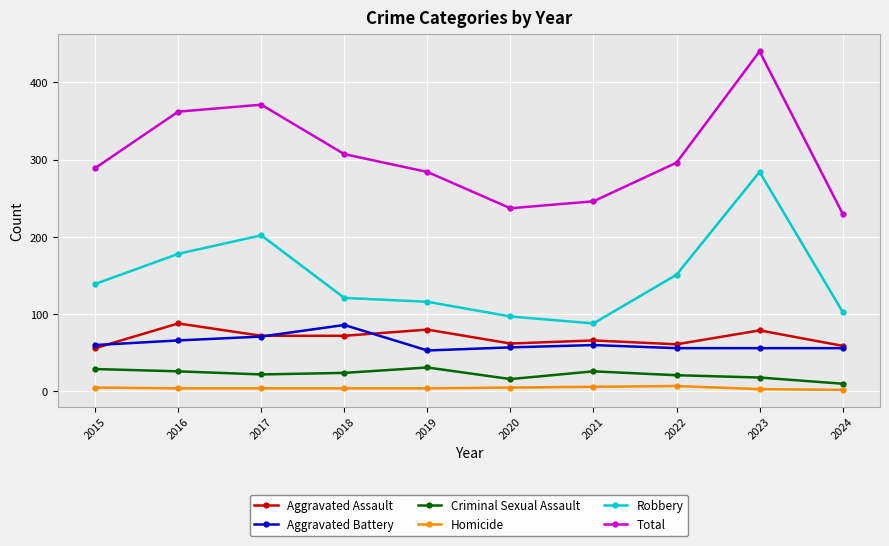

Read the Criminal Sexual Assault value at 2017, to the nearest 5.

20